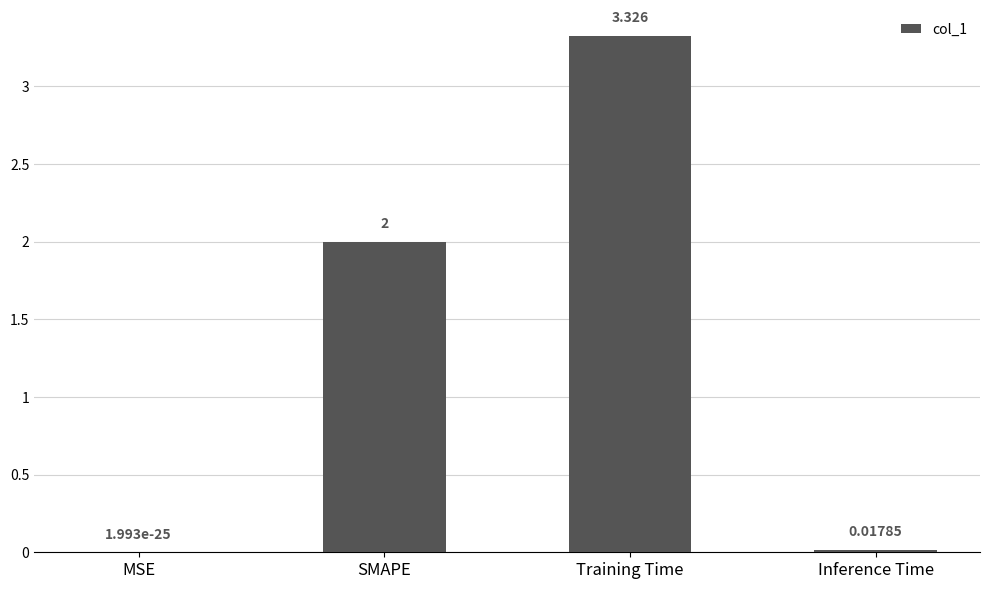

At which label is the value closest to 1?

Inference Time